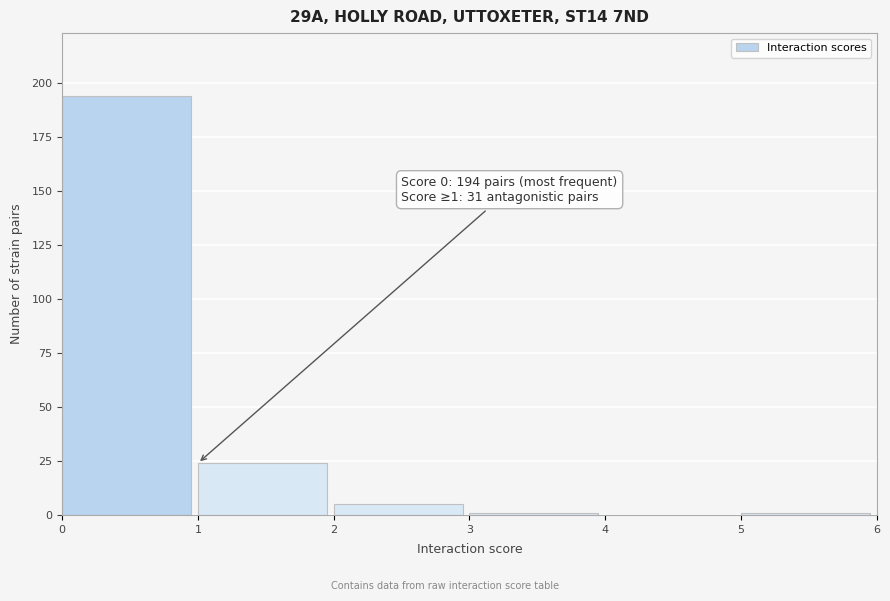

Over which range of the x-axis is the bar tallest?

0 to 1